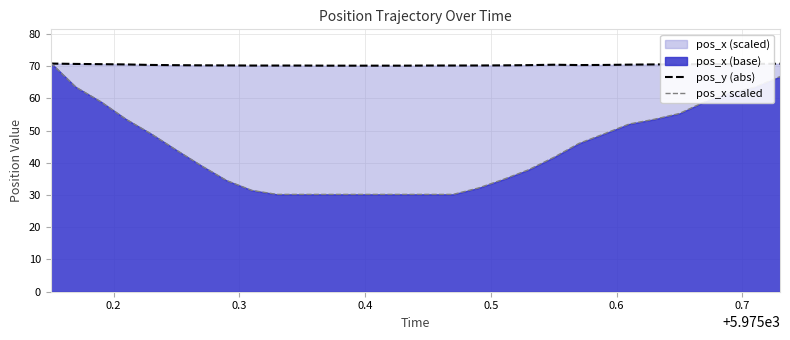

Which series has the largest total across all categories?

pos_y (abs)